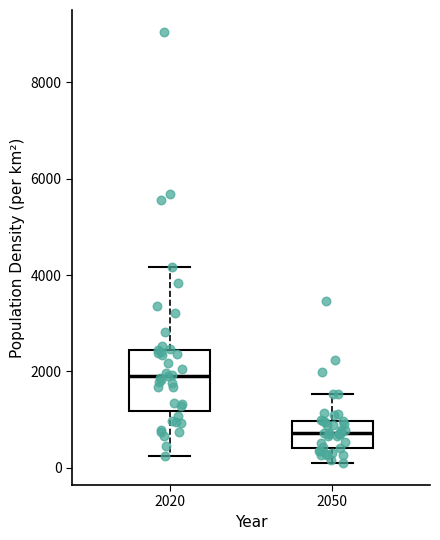

Which box's median line is the lowest?

2050